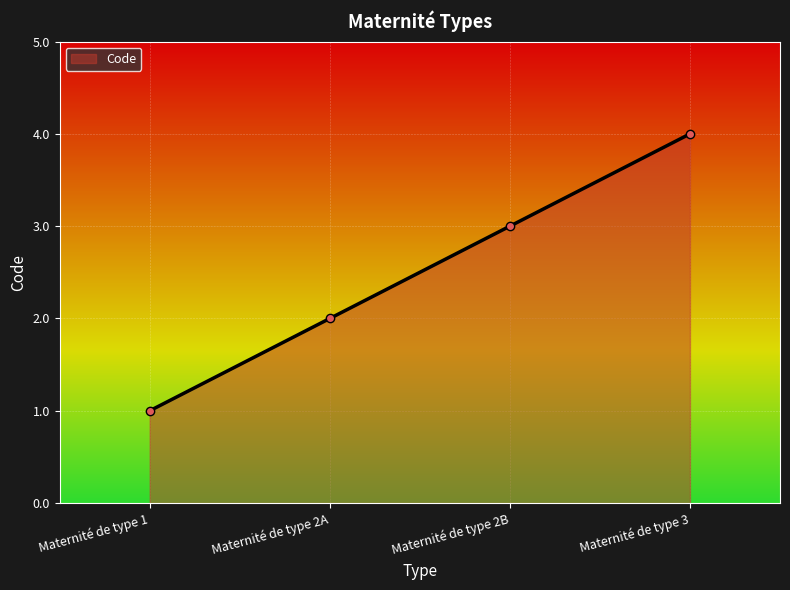

What is the label of the 1st point from the right?

Maternité de type 3